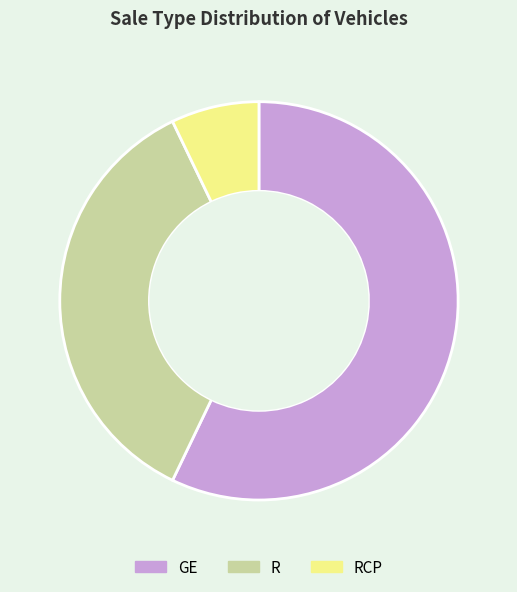

The RCP slice represents 1% of the pie. True or false?

False